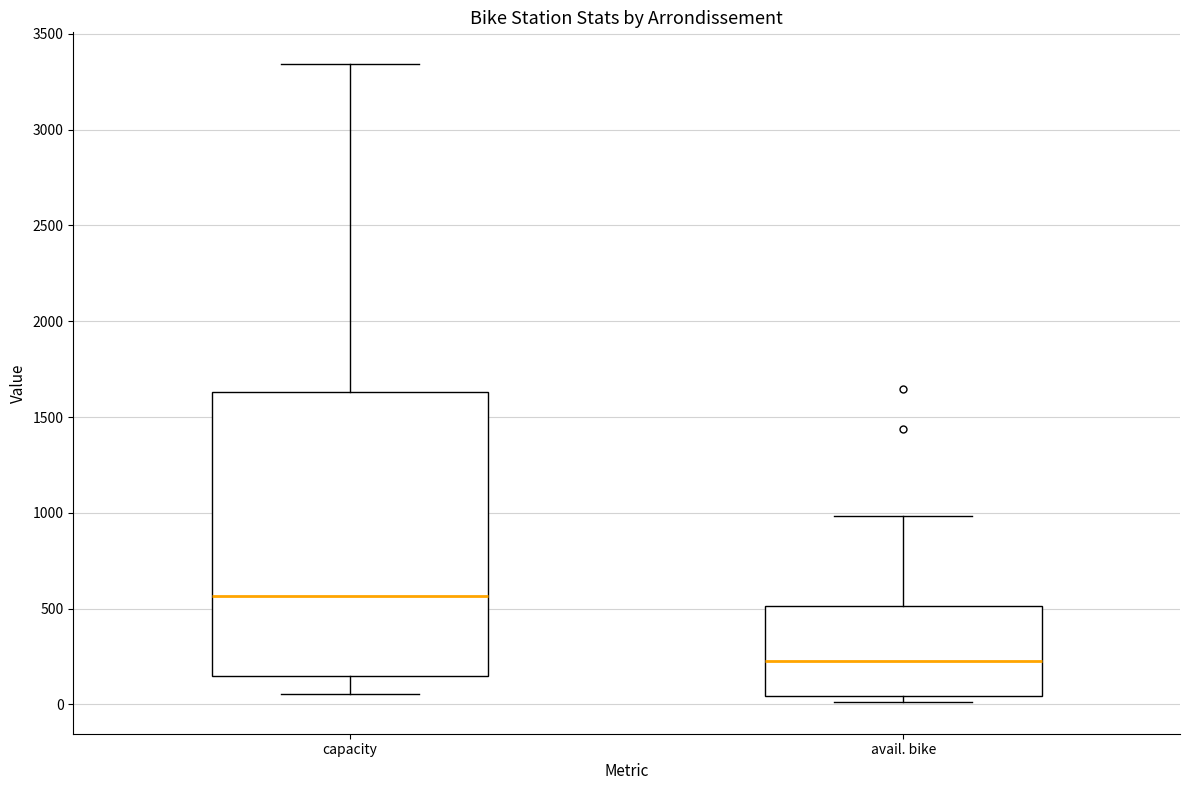

Reading left to right, read every box against the y-axis: the position of its median line, the range the box covers, and the ends of its whiskers. The values are not printed on the chart, so give them approximately, as read against the axis.

capacity: median 550, box 150 to 1650, whiskers 50 to 3350
avail. bike: median 250, box 50 to 500, whiskers 0 to 1000